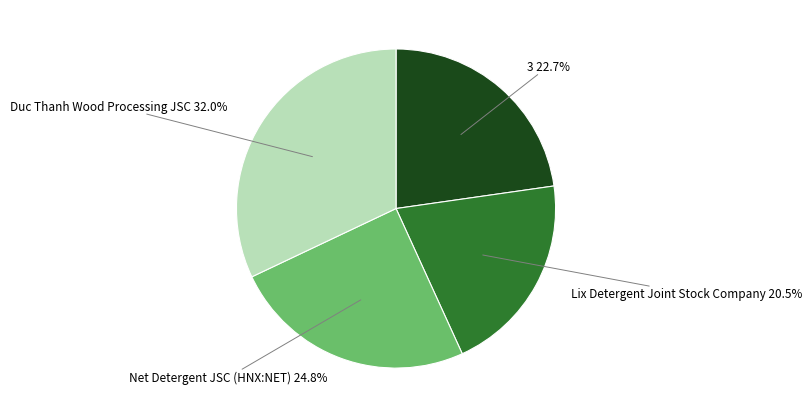

Count the number of slices in the pie.

4